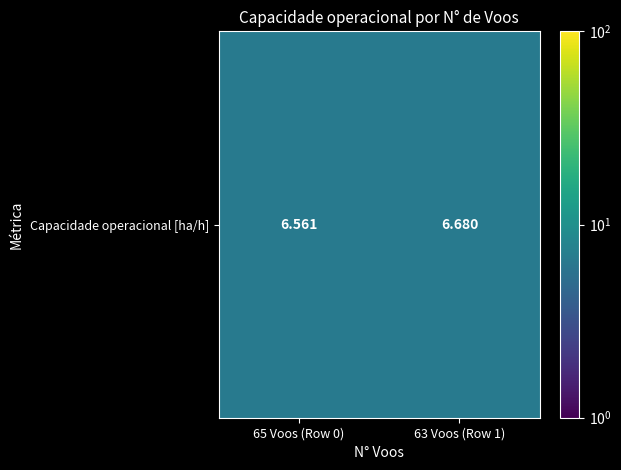

What is the difference between the maximum and minimum values?

0.1